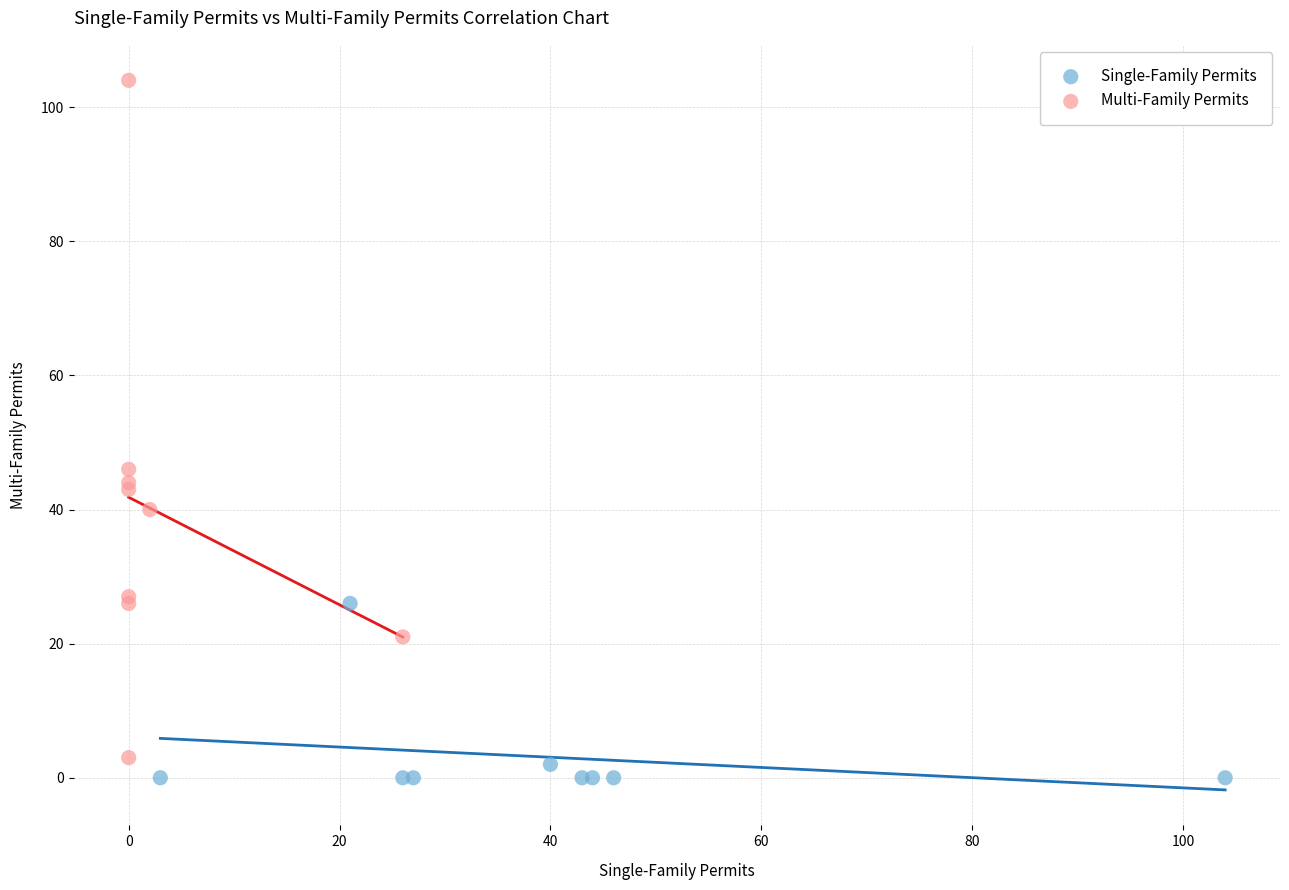

Which series has the widest spread of Y values?

Multi-Family Permits